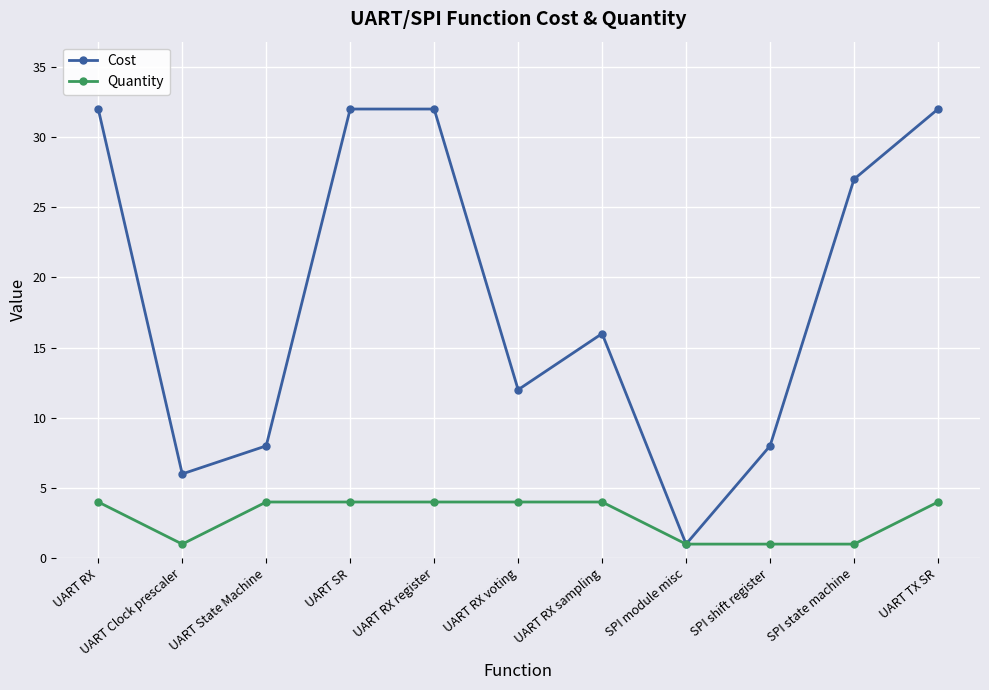

Read the Quantity value at UART SR.

4